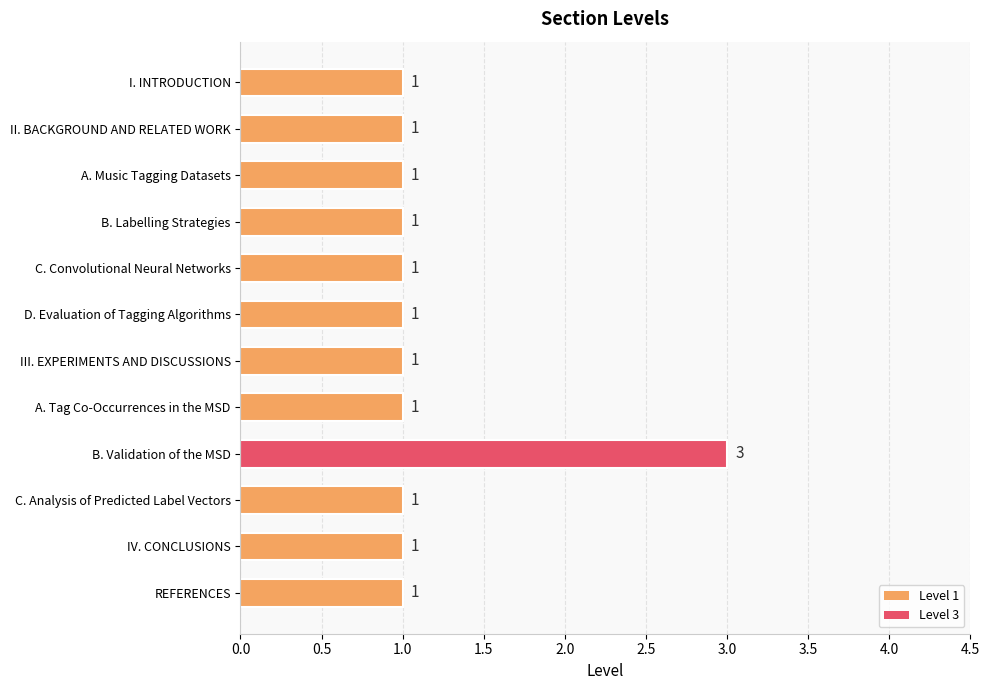

What is the label of the 1st bar from the top?

I. INTRODUCTION